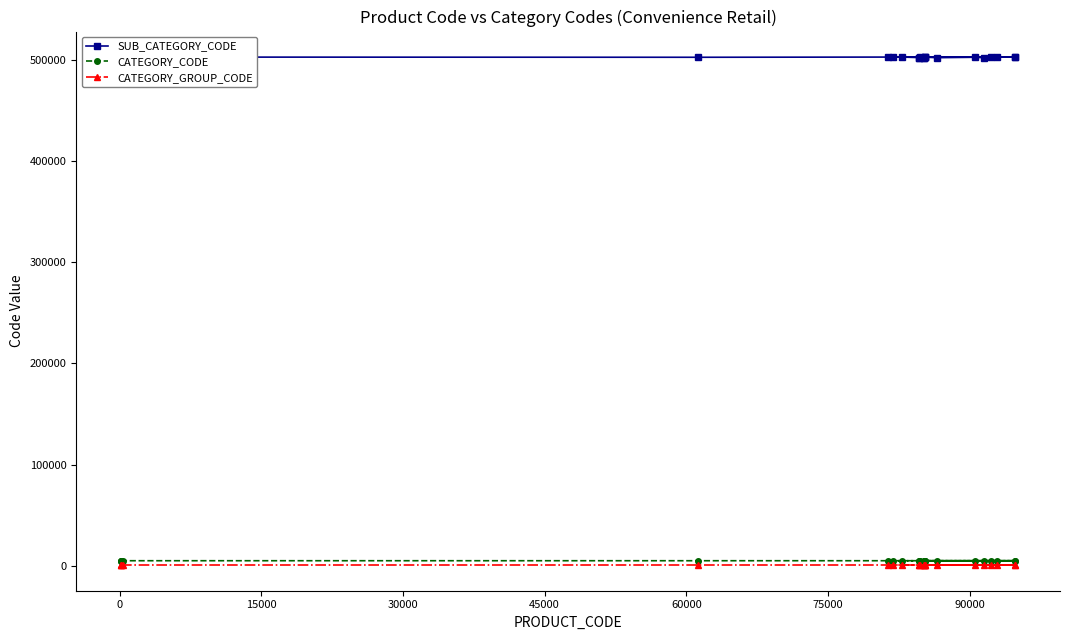

Is it true that CATEGORY_CODE equals 8184 at 14?

False